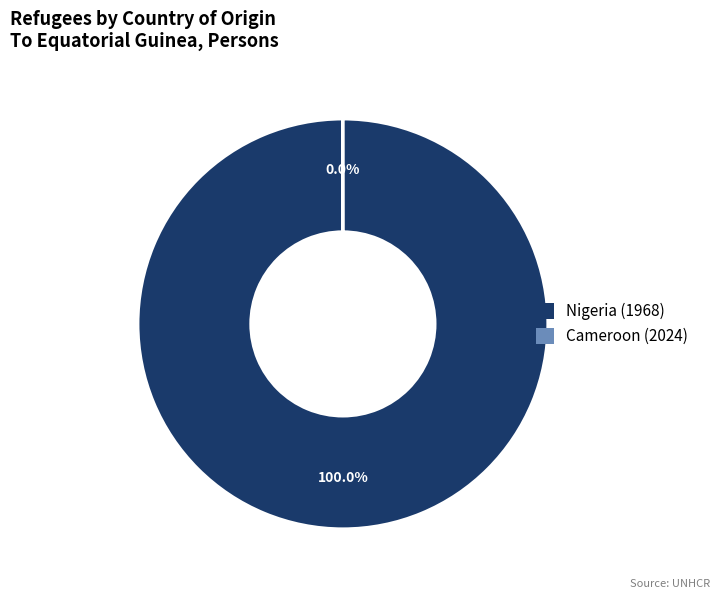

Does any single category account for the majority?

Yes